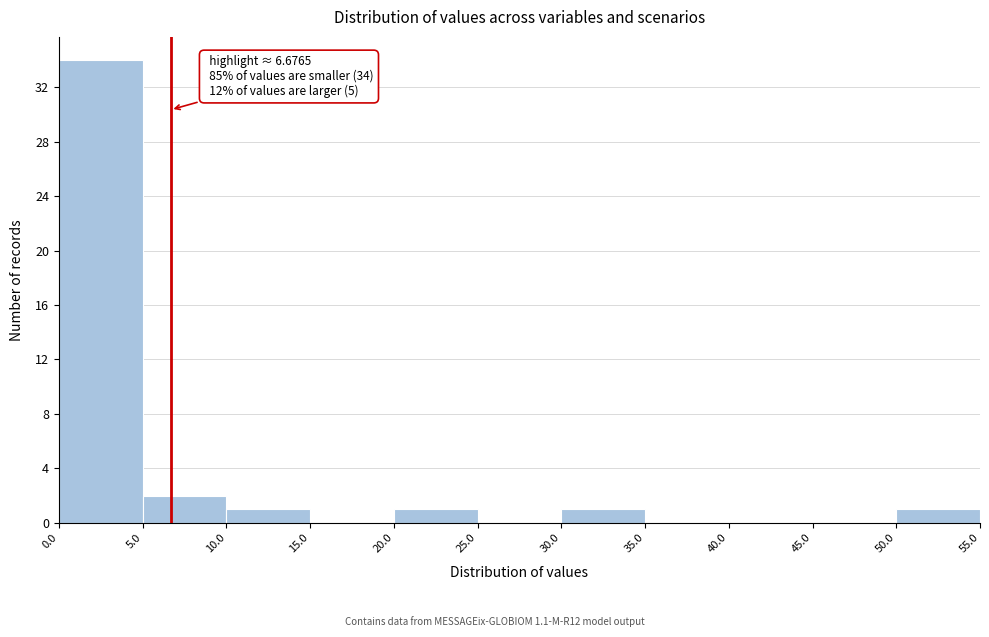

Which range on the x-axis has the tallest bar?

0.0 to 5.0